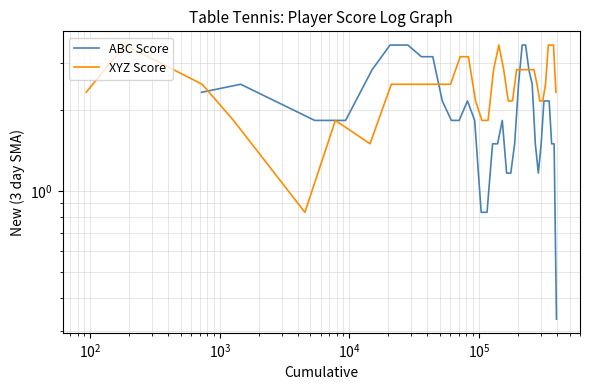

True or false: ABC Score and XYZ Score cross at least once.

True